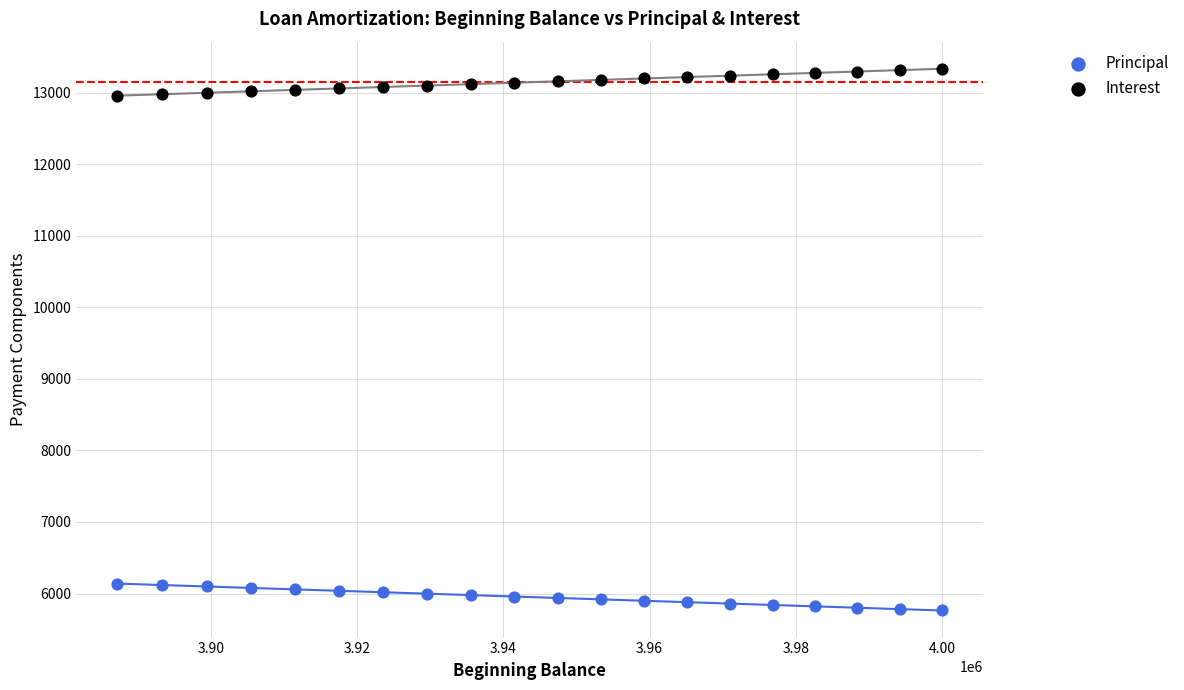

Which series contains the highest Y value?

Interest